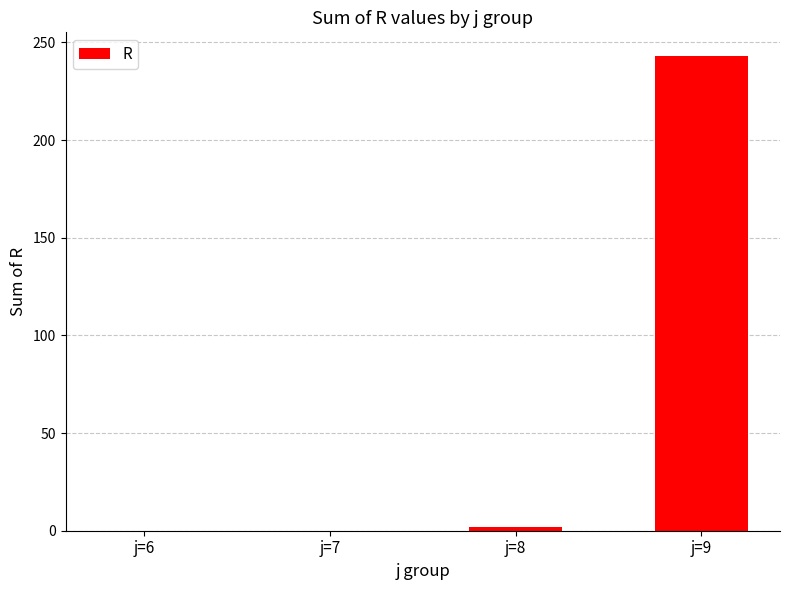

True or false: the data shows 0 at j=7.

True